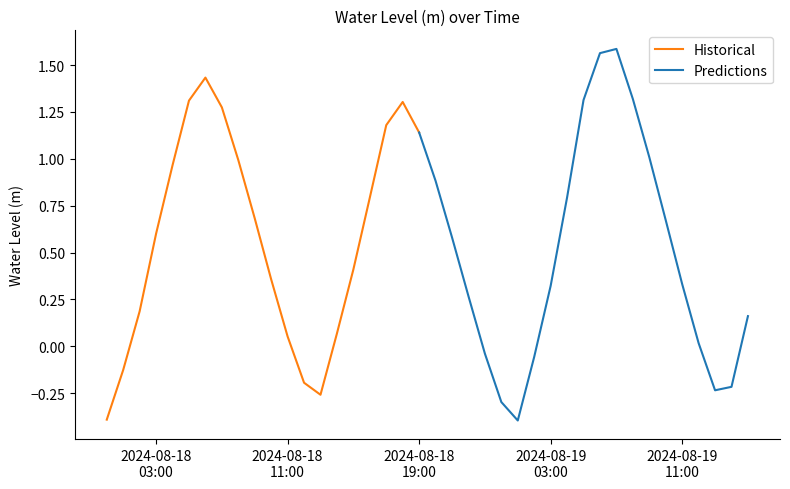

What is the label of the 15th point from the right?

2024-08-19 01:00:00